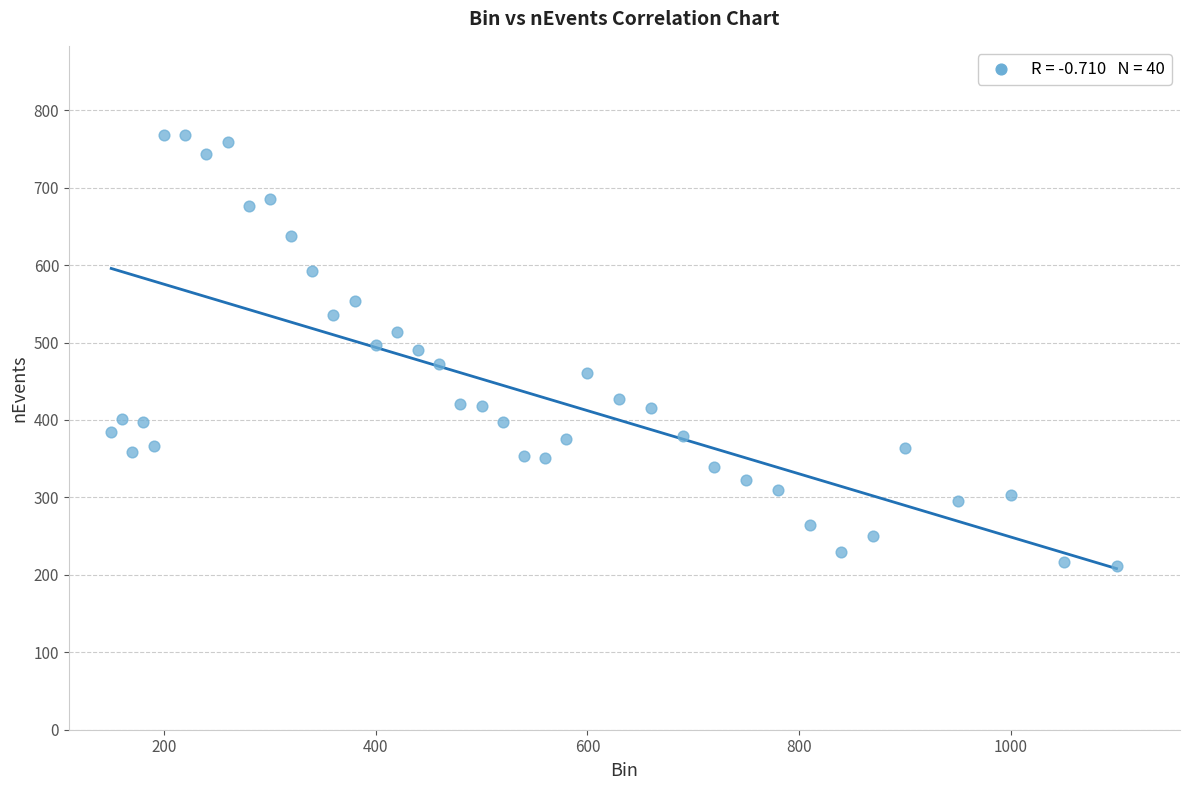

What is the range of X values (max minus min)?

950